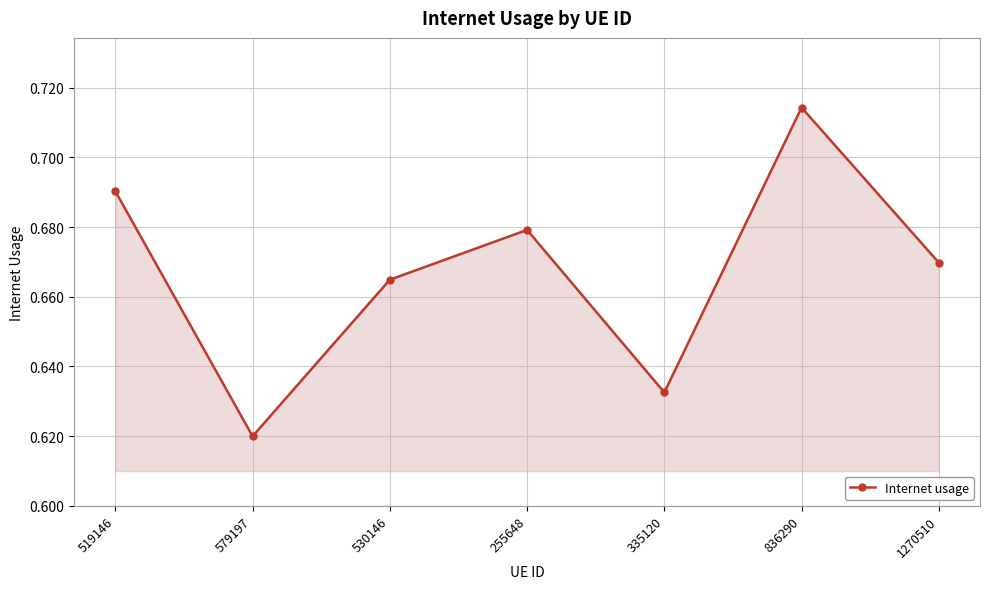

At which category does the chart reach its peak across all series?

836290